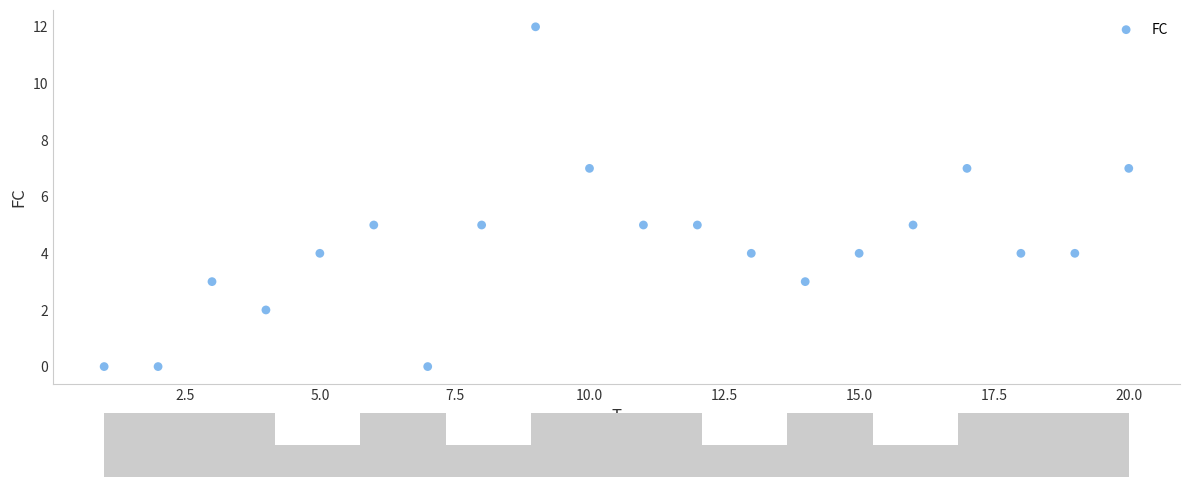

What is the range of Y values (max minus min)?

12